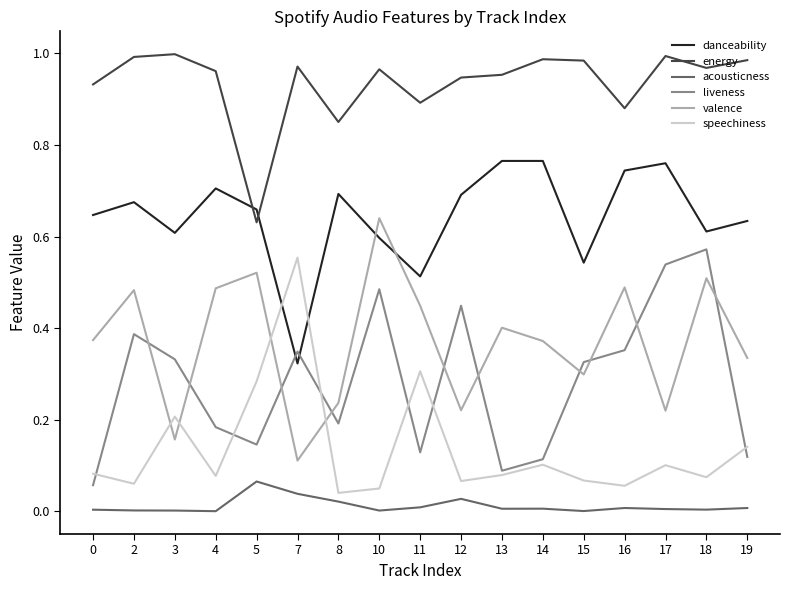

True or false: speechiness has more than 1 points higher than both neighbors.

True